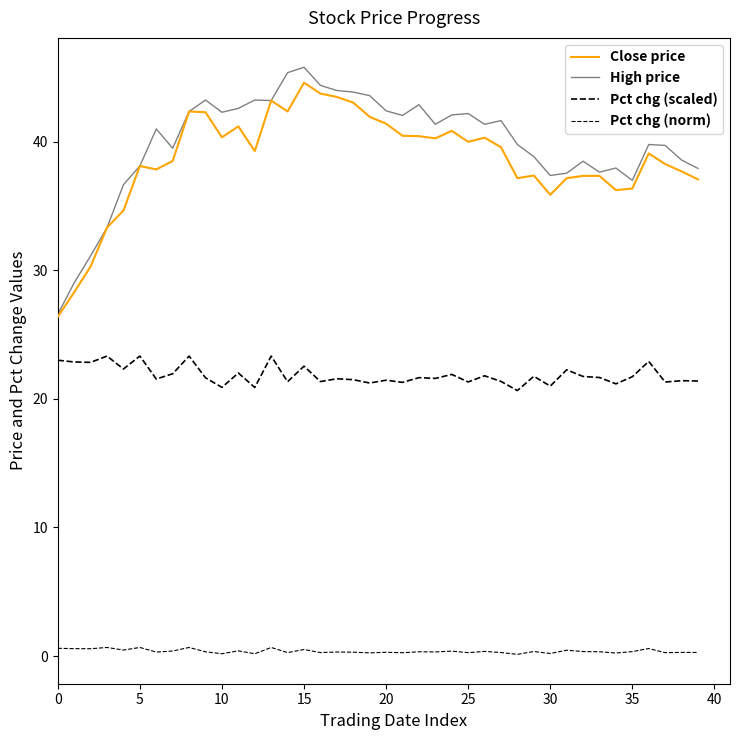

How many lines are shown in the chart?

4